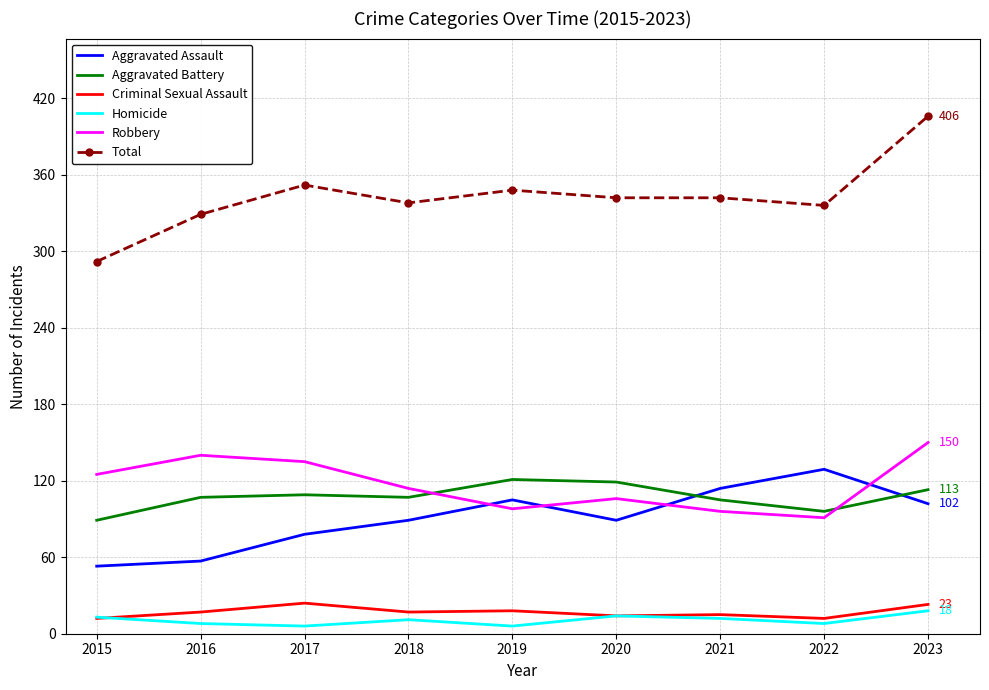

At 2018, list the series in order from largest to smallest.

Total, Robbery, Aggravated Battery, Aggravated Assault, Criminal Sexual Assault, Homicide